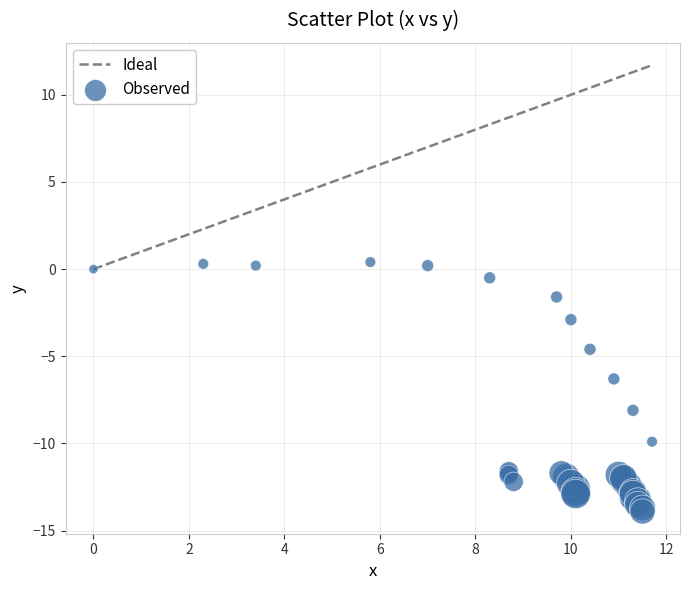

What Y value in the scatter plot is closest to -6?

-6.3